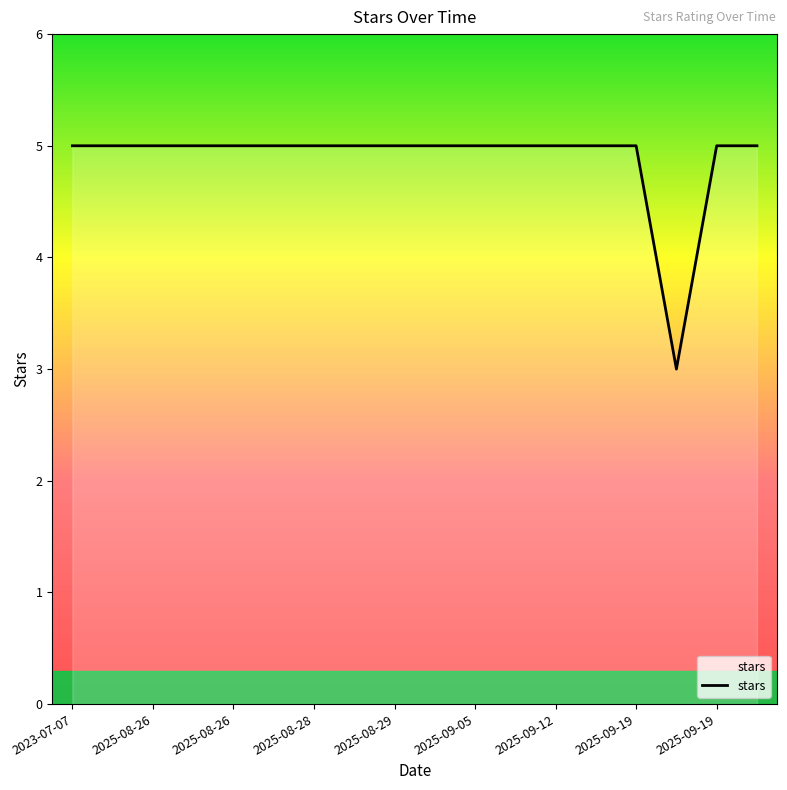

What is the minimum value shown in the chart?

3